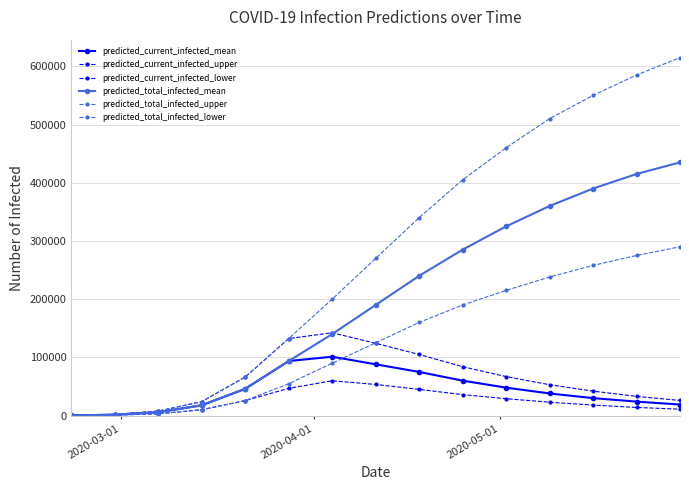

How many values in the predicted_total_infected_upper series are below 270000?

7